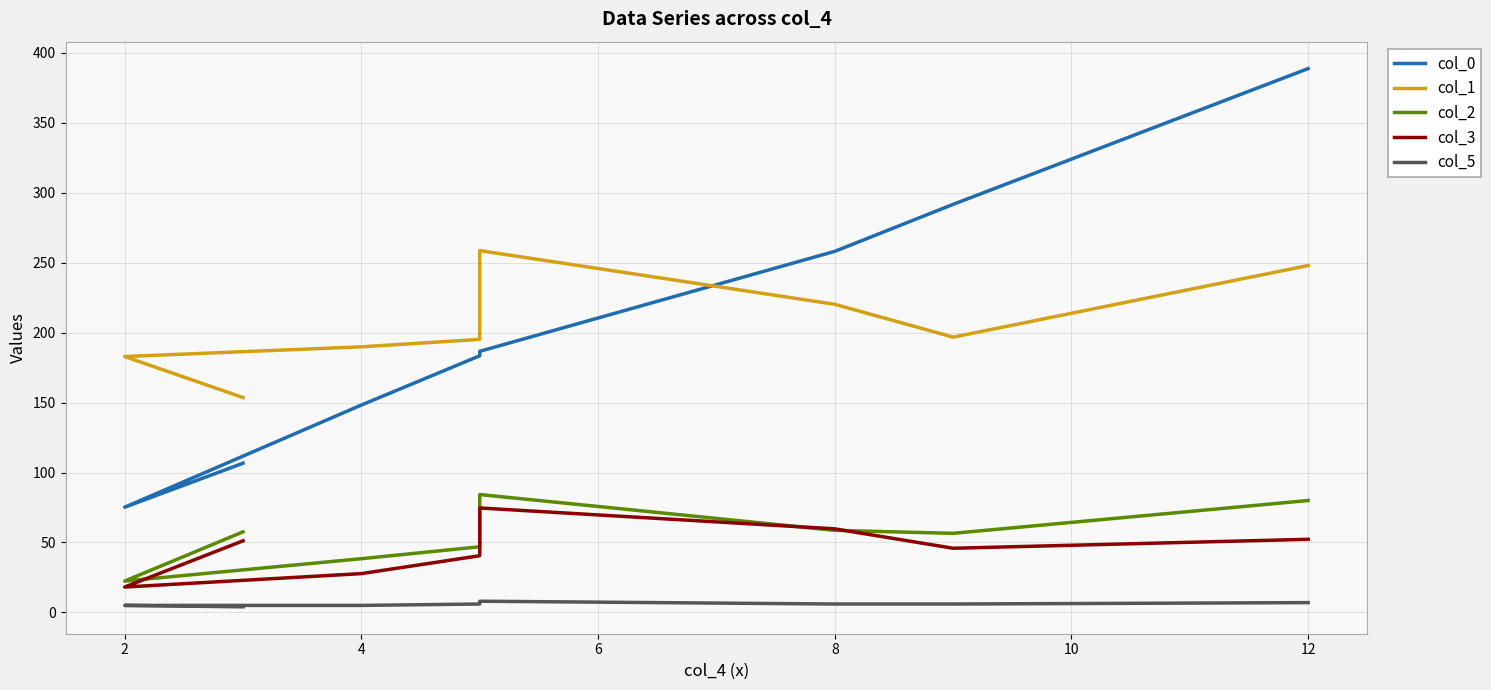

List the series in order of their peak value, lowest first.

col_5, col_3, col_2, col_1, col_0